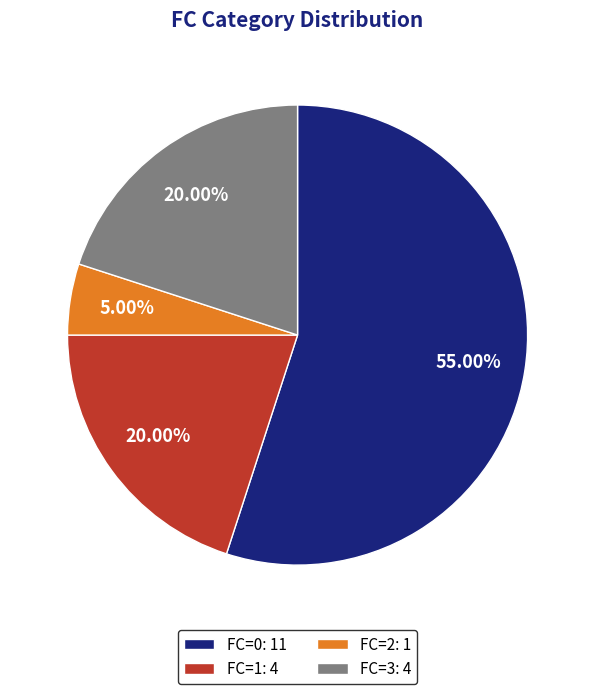

How many slices are in this pie chart?

4